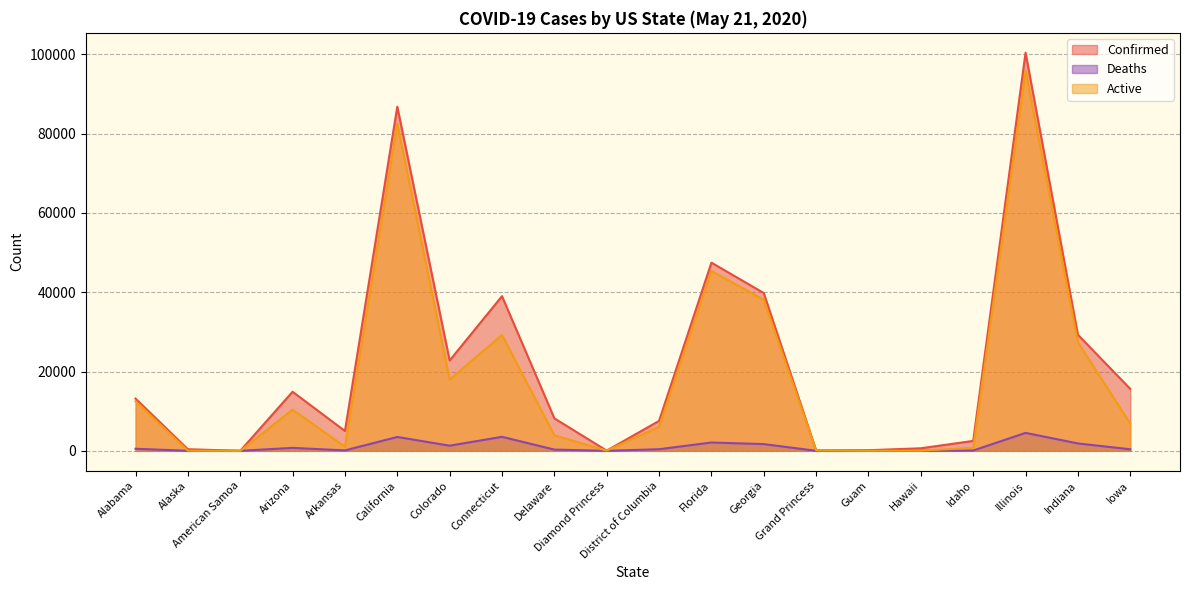

What is the average value of the Active series?

18919